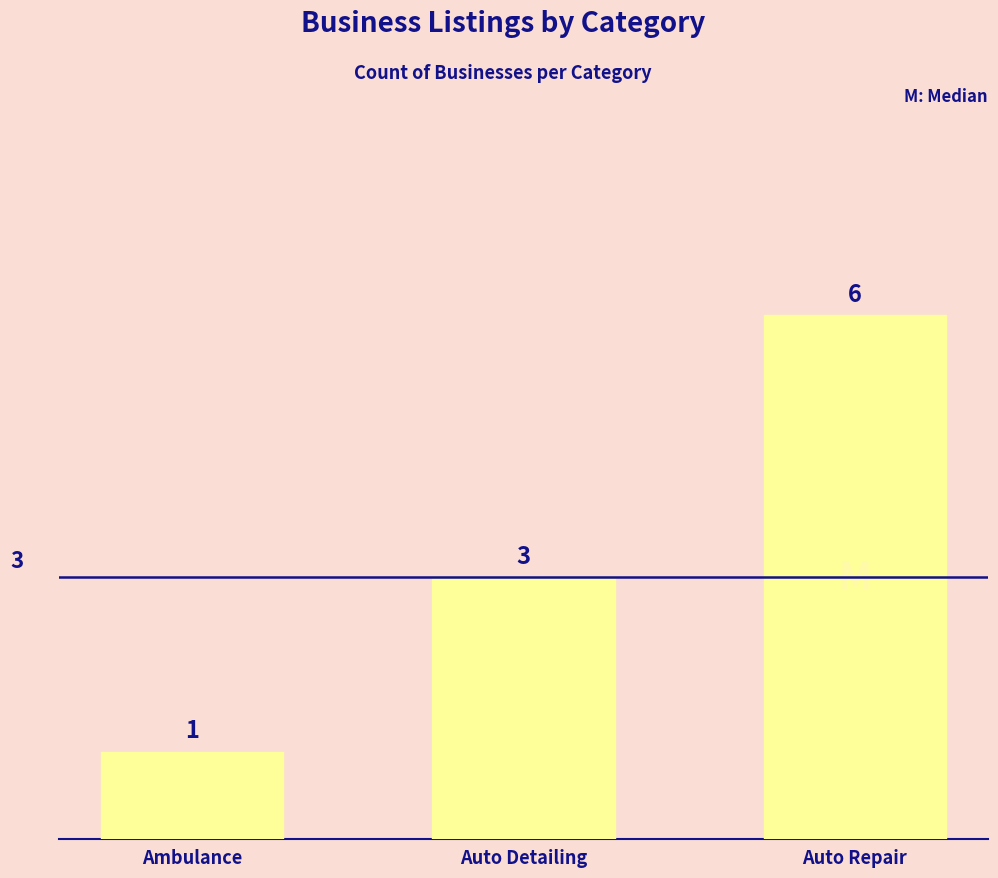

Rank the categories by value from highest to lowest.

Auto Repair, Auto Detailing, Ambulance